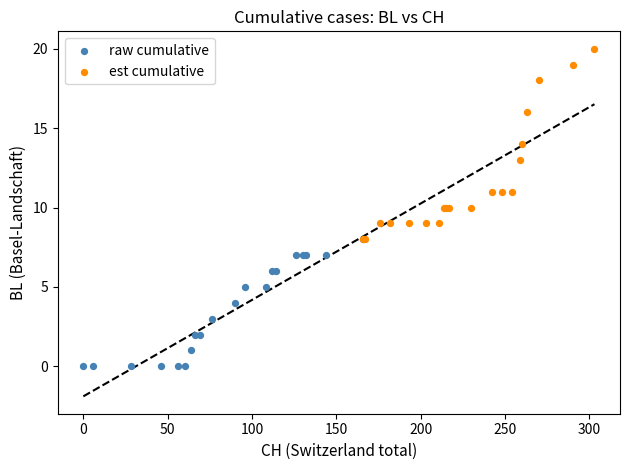

Which series has the largest Y range (max minus min)?

est cumulative